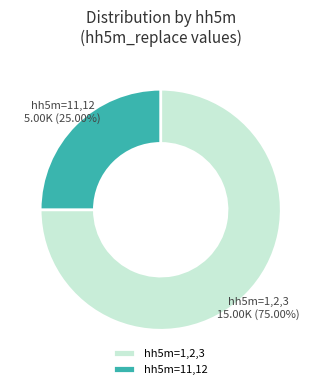

Combined, do hh5m=1,2,3 and hh5m=11,12 account for over 50%?

Yes